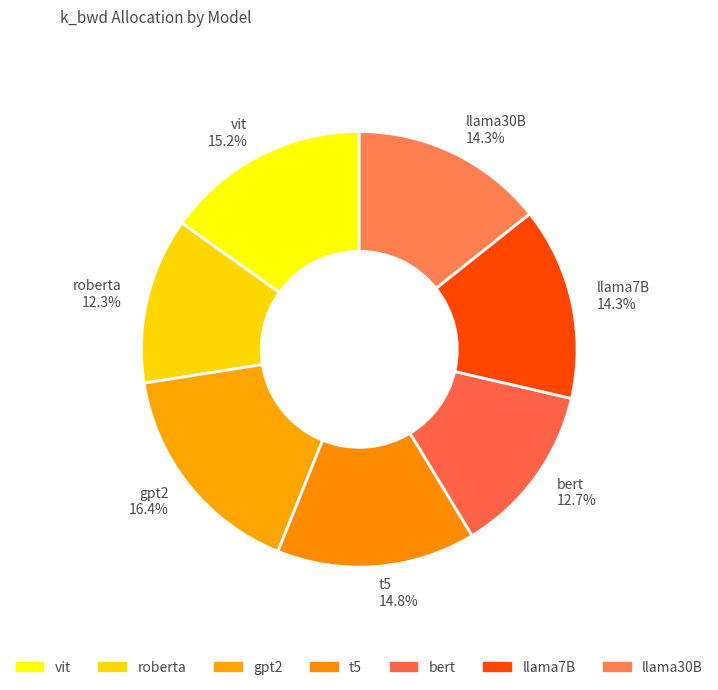

Which has a higher value, gpt2 or roberta?

gpt2